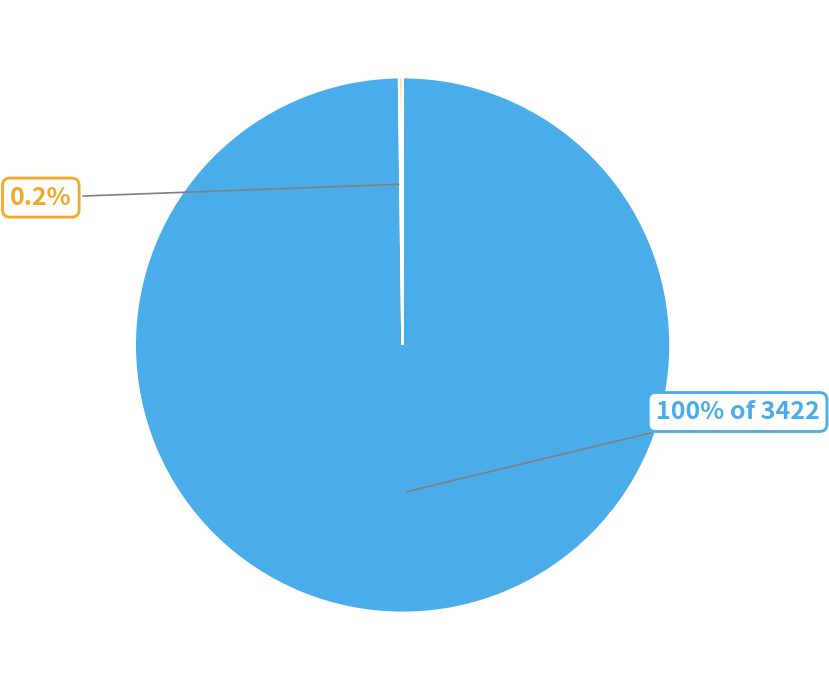

Does any single category account for the majority?

Yes